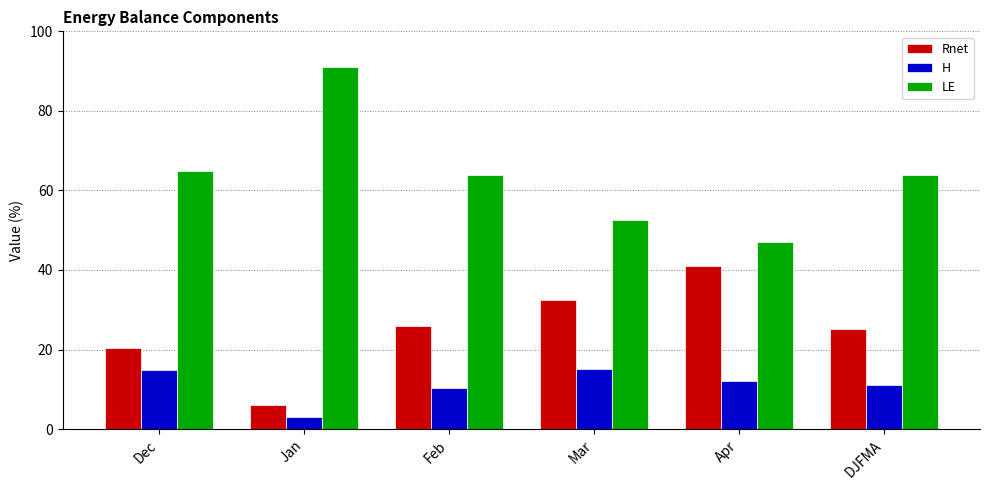

List the series in order of their peak value, lowest first.

H, Rnet, LE